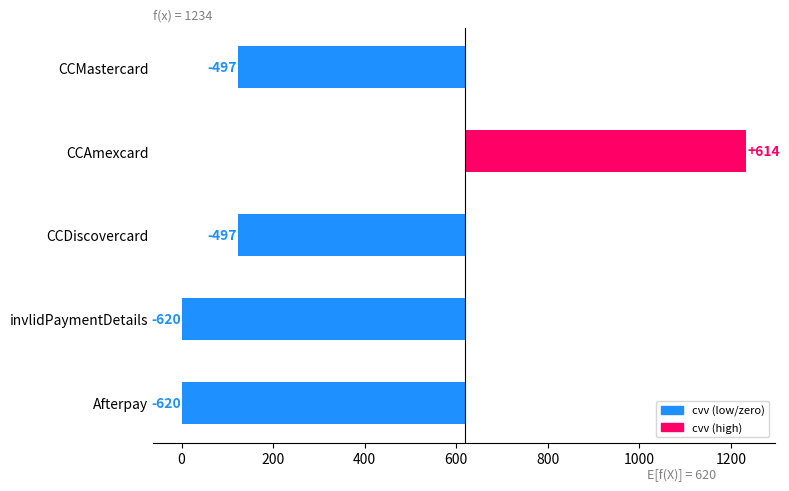

What position from the left is invlidPaymentDetails?

4